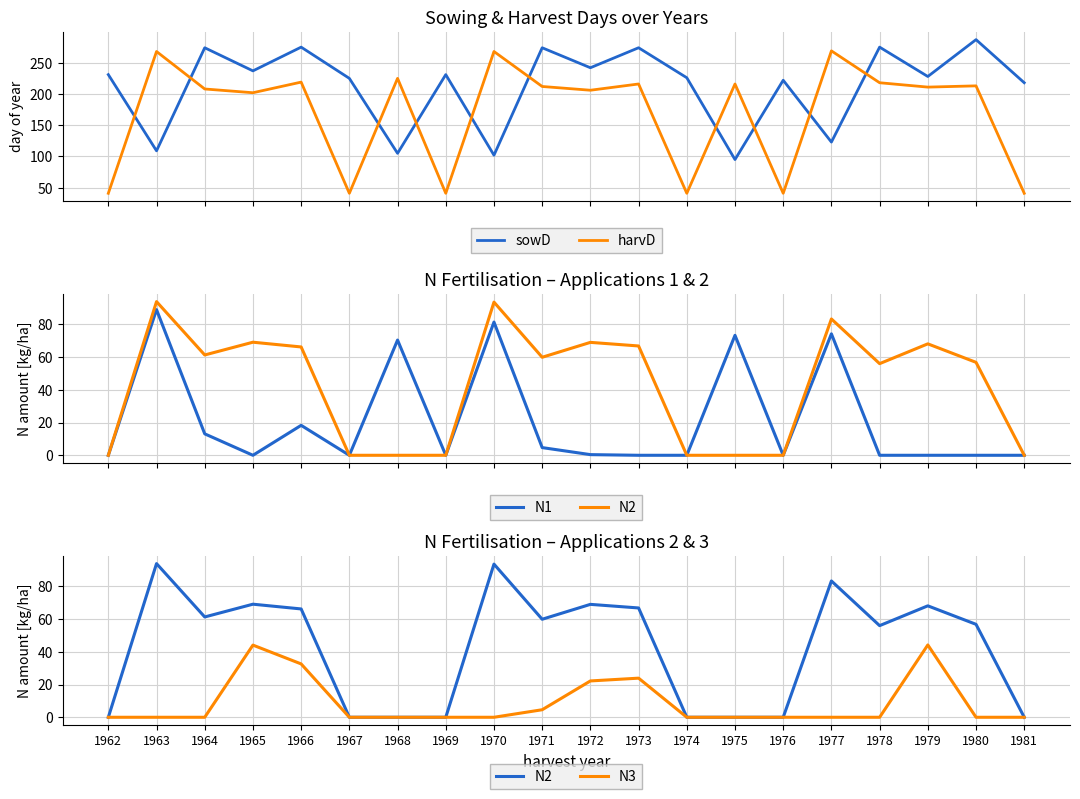

Reading left to right, what are all the values shown in this chart?

sowD: 231.0	109.0	274.0	237.0	275.0	225.0	105.0	231.0	102.0	274.0	242.0	274.0	226.0	95.0	222.0	123.0	275.0	228.0	287.0	218.0
harvD: 41.0	268.0	208.0	202.0	219.0	41.0	225.0	41.0	268.0	212.0	206.0	216.0	41.0	216.0	41.0	269.0	218.0	211.0	213.0	41.0
N1: 0.0	89.0	13.1	0.0	18.3	0.0	70.4	0.0	81.4	4.7	0.4	0.0	0.0	73.3	0.0	74.2	0.0	0.0	0.0	0.0
N2: 0.0	93.9	61.3	69.1	66.2	0.0	0.0	0.0	93.6	59.9	69.0	66.8	0.0	0.0	0.0	83.3	56.0	68.1	56.8	0.0
N3: 0.0	0.0	0.0	44.1	32.6	0.0	0.0	0.0	0.0	4.6	22.2	23.9	0.0	0.0	0.0	0.0	0.0	44.2	0.0	0.0